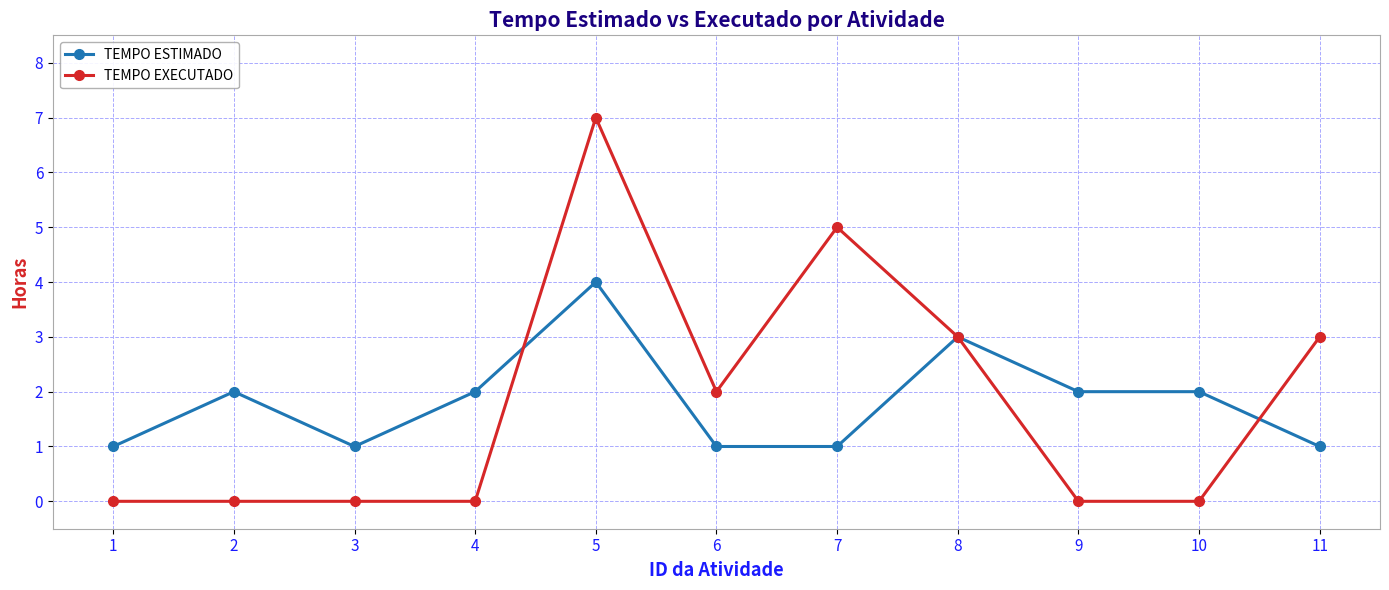

How many TEMPO ESTIMADO values are between 1 and 2?

9